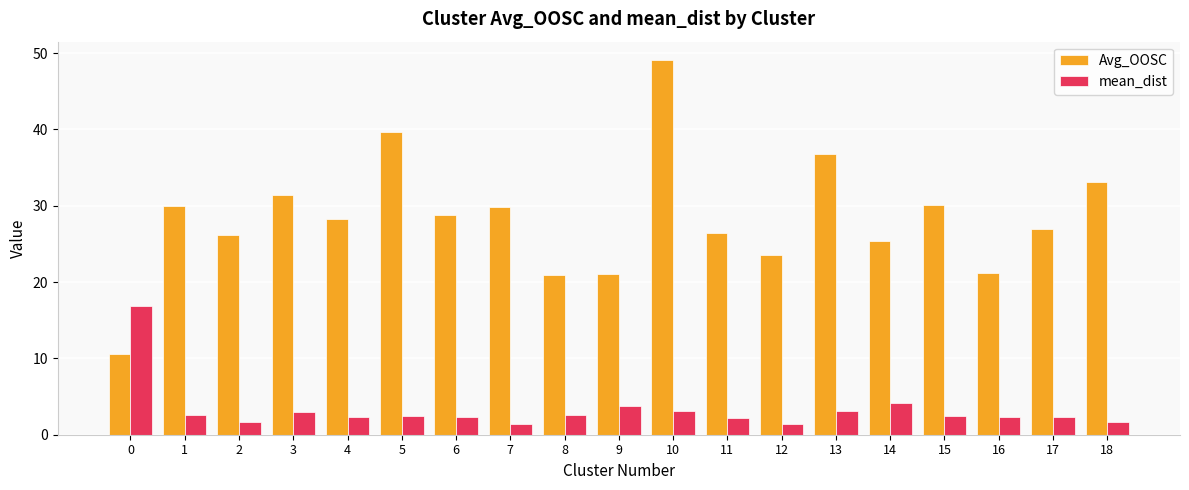

How many groups of bars are there?

19